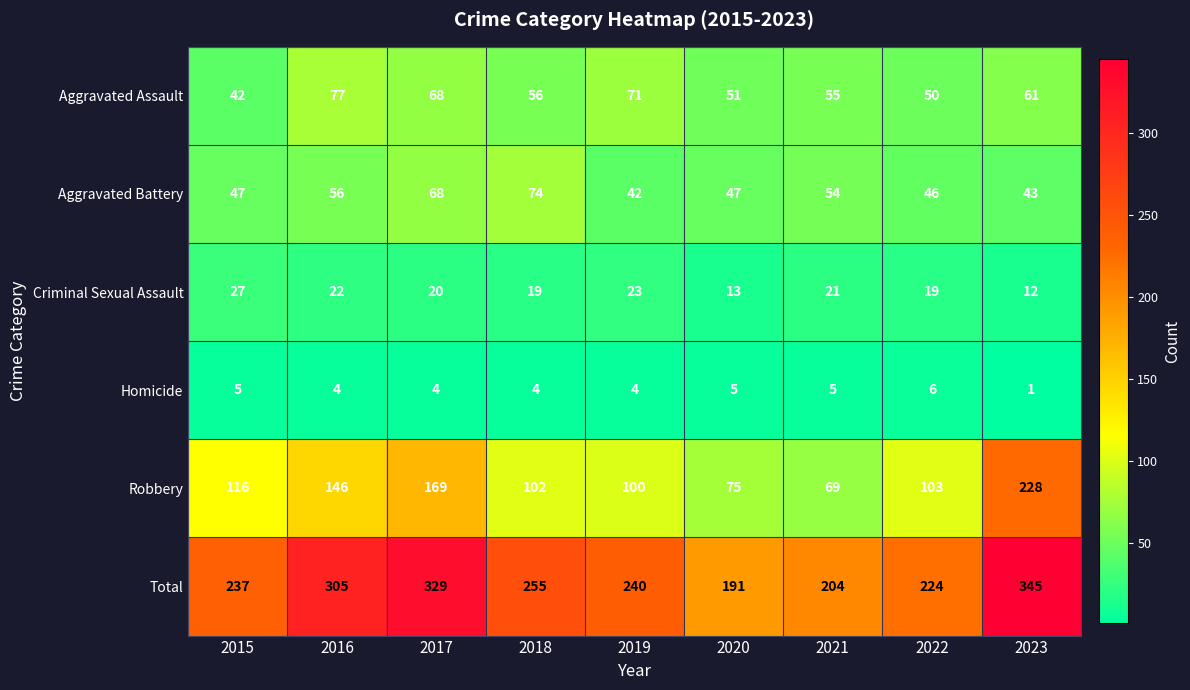

At how many categories does at least one series exceed 42?

9